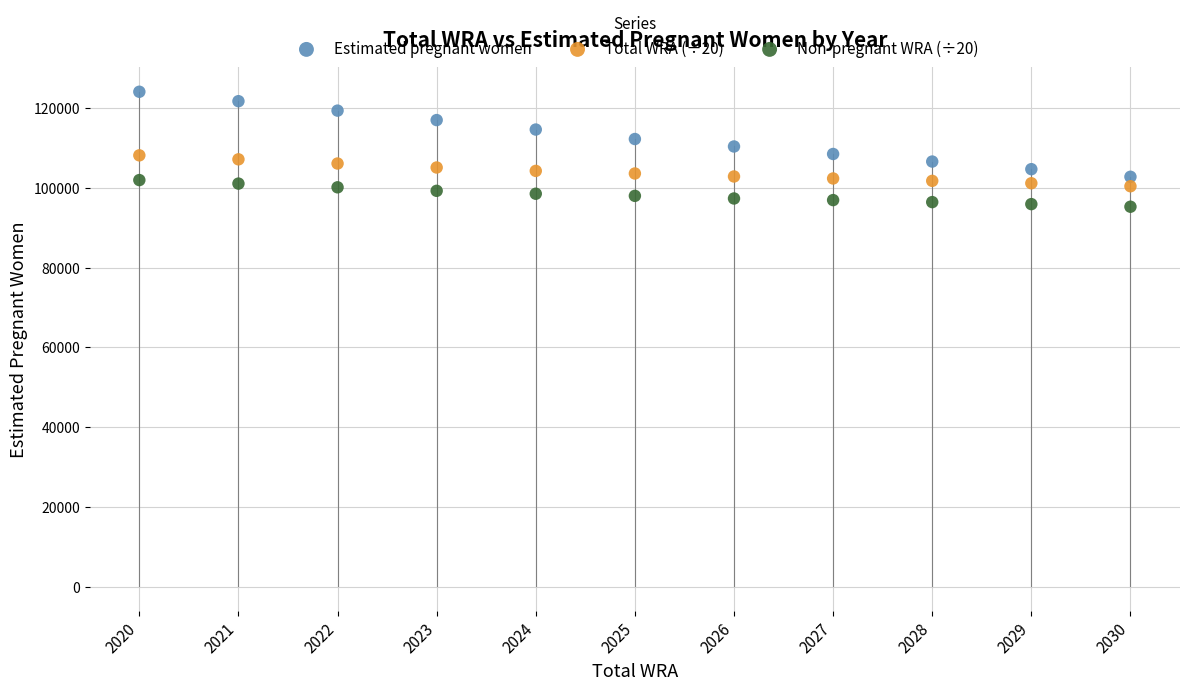

Which series reaches the minimum Y coordinate?

Non-pregnant WRA (÷20)